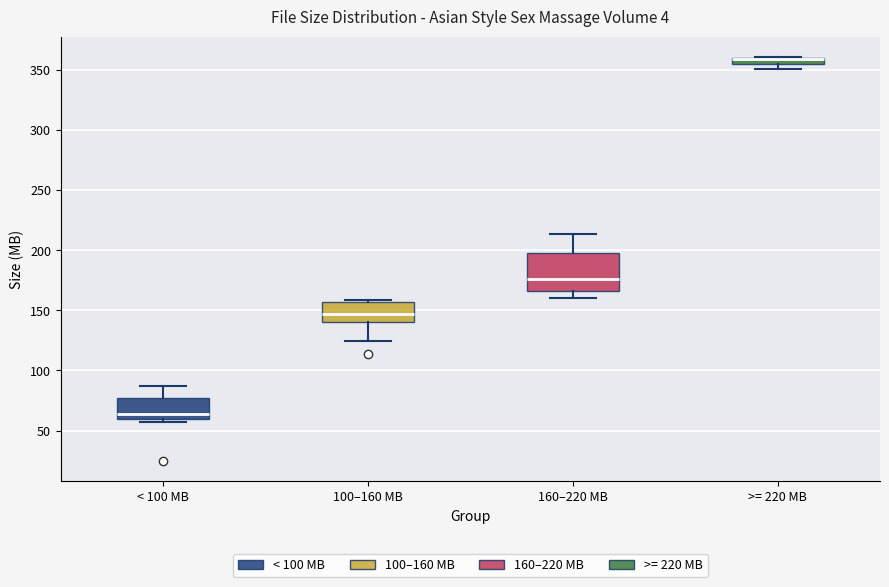

Where is the lower edge of the box for >= 220 MB on the y-axis? The values are not printed on the chart, so give them approximately, as read against the axis.

355